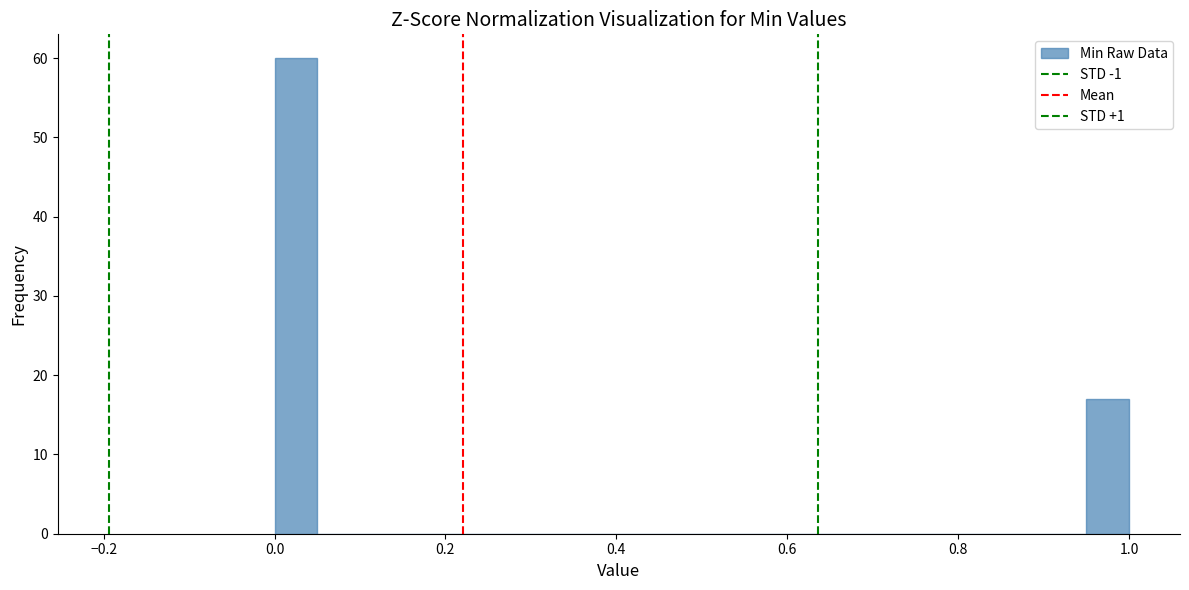

Around what value on the x-axis is the tallest bar? Give the approximate position of its centre, as read against the axis.

0.02